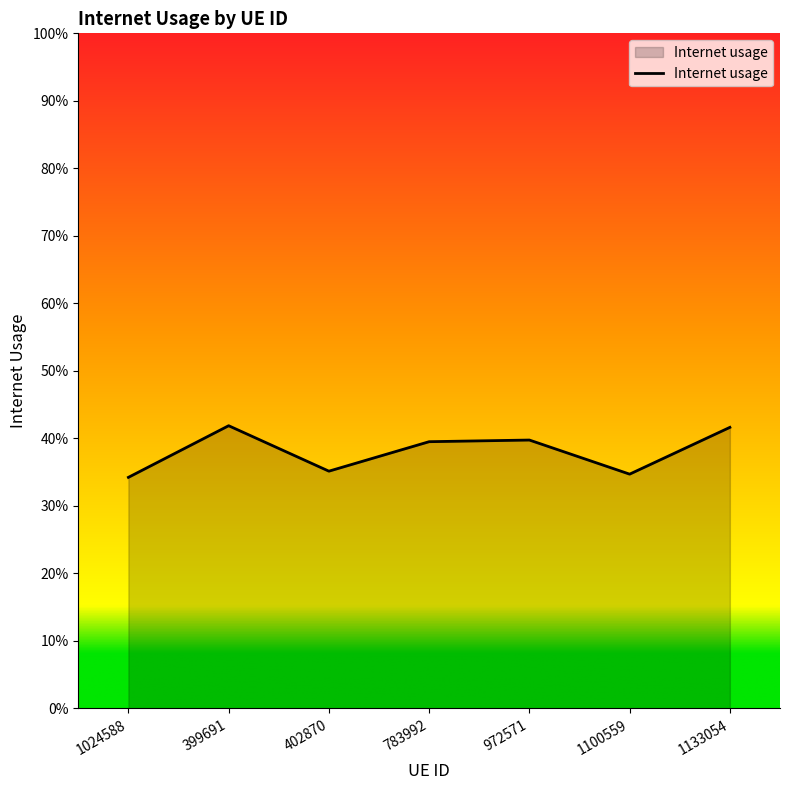

What is the greatest value displayed?

0.4